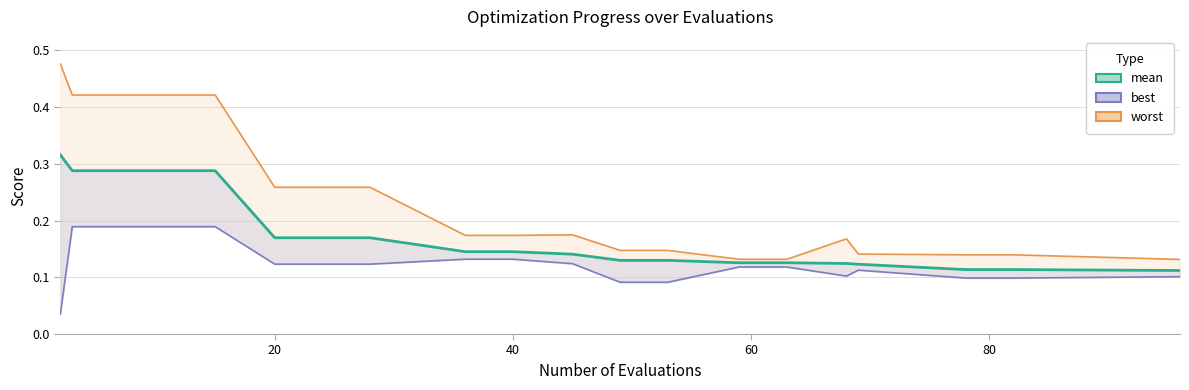

How many interior local peaks does the best line series have?

1